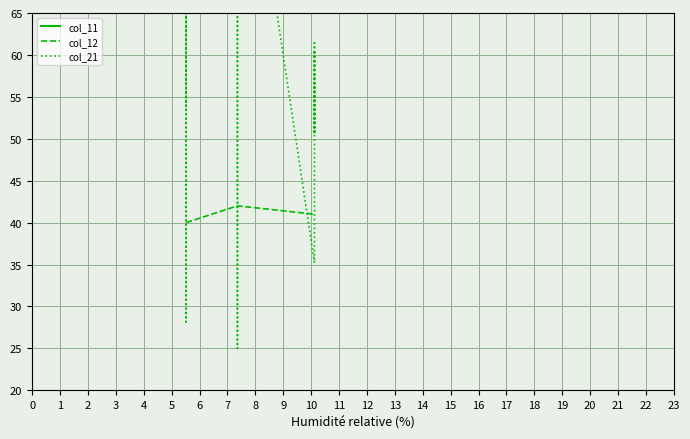

Which category has the highest value in the col_11 series?

13